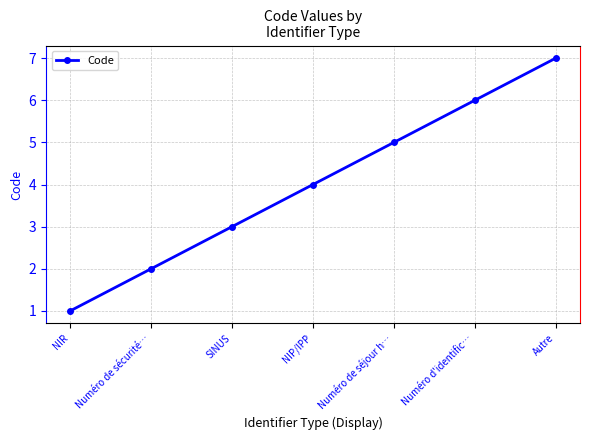

Reading left to right, transcribe all the data shown in this chart.

NIR=1	Numéro de sécurité…=2	SINUS=3	NIP/IPP=4	Numéro de séjour h…=5	Numéro d'identific…=6	Autre=7